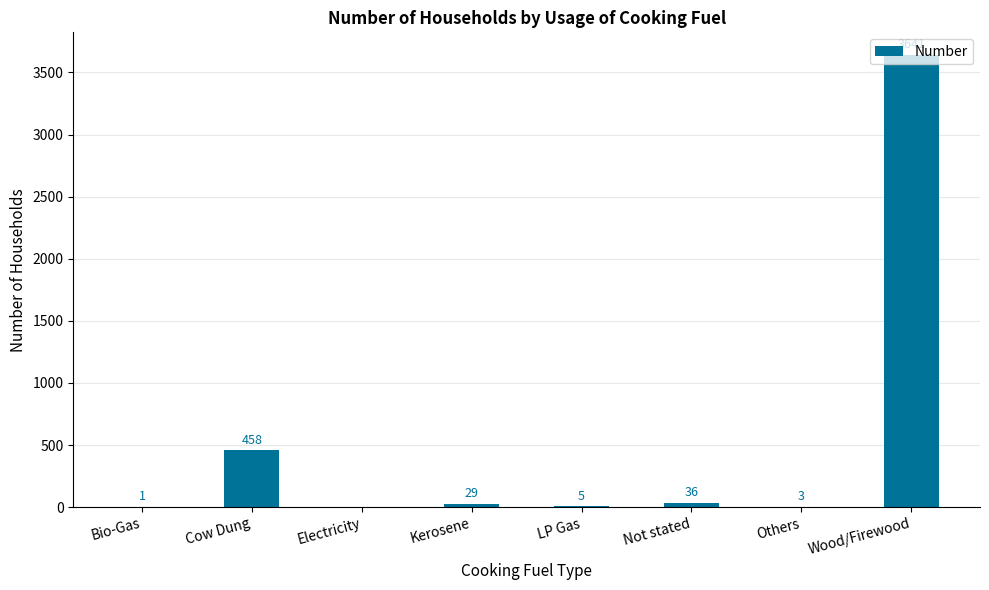

Which category has the highest value across all series?

Wood/Firewood